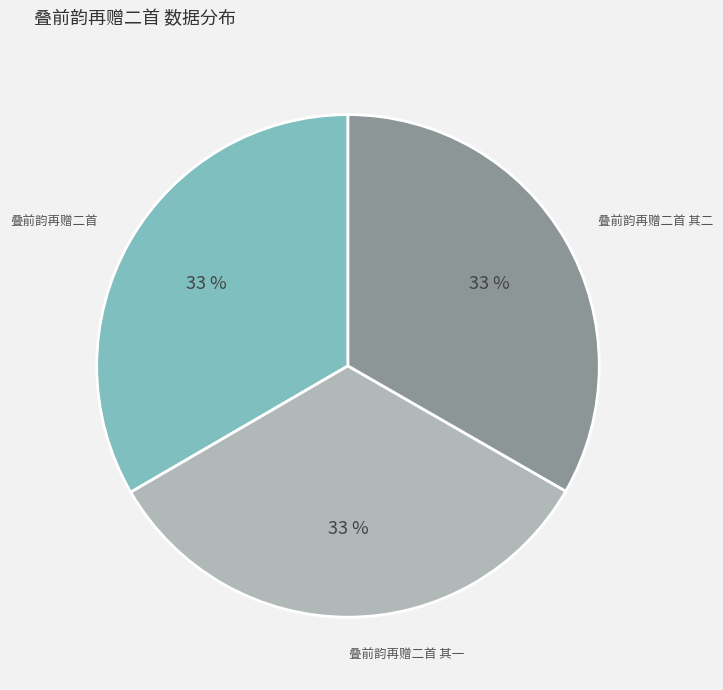

The 叠前韵再赠二首 其二 slice represents 33% of the pie. True or false?

True